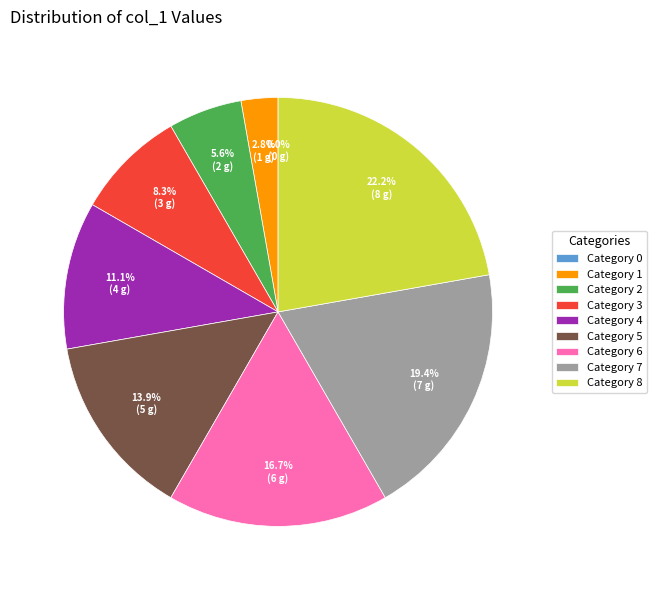

Does 0 represent more than half of the total?

No